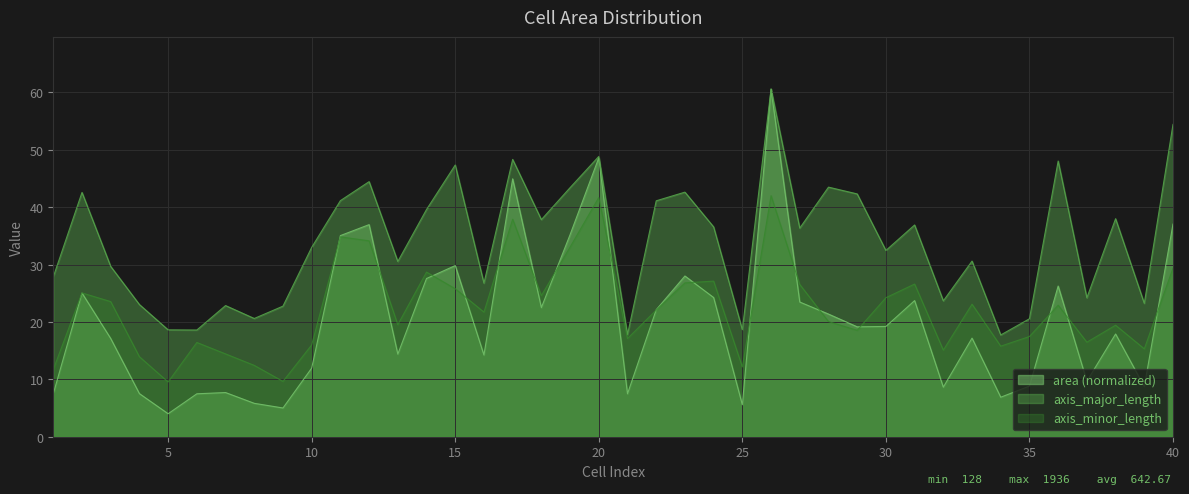

What is the ratio of the value at 38 to the value at 32?

2.1